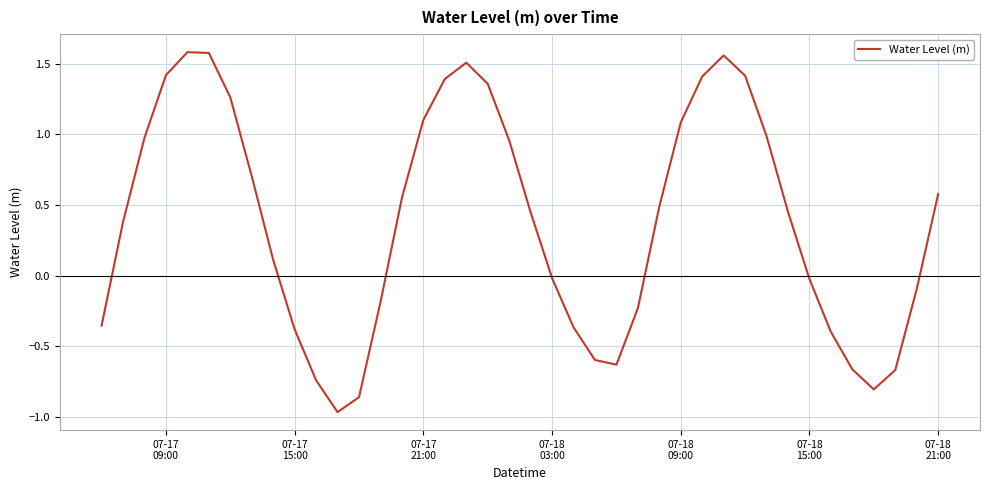

What is the maximum value shown in the chart?

1.6